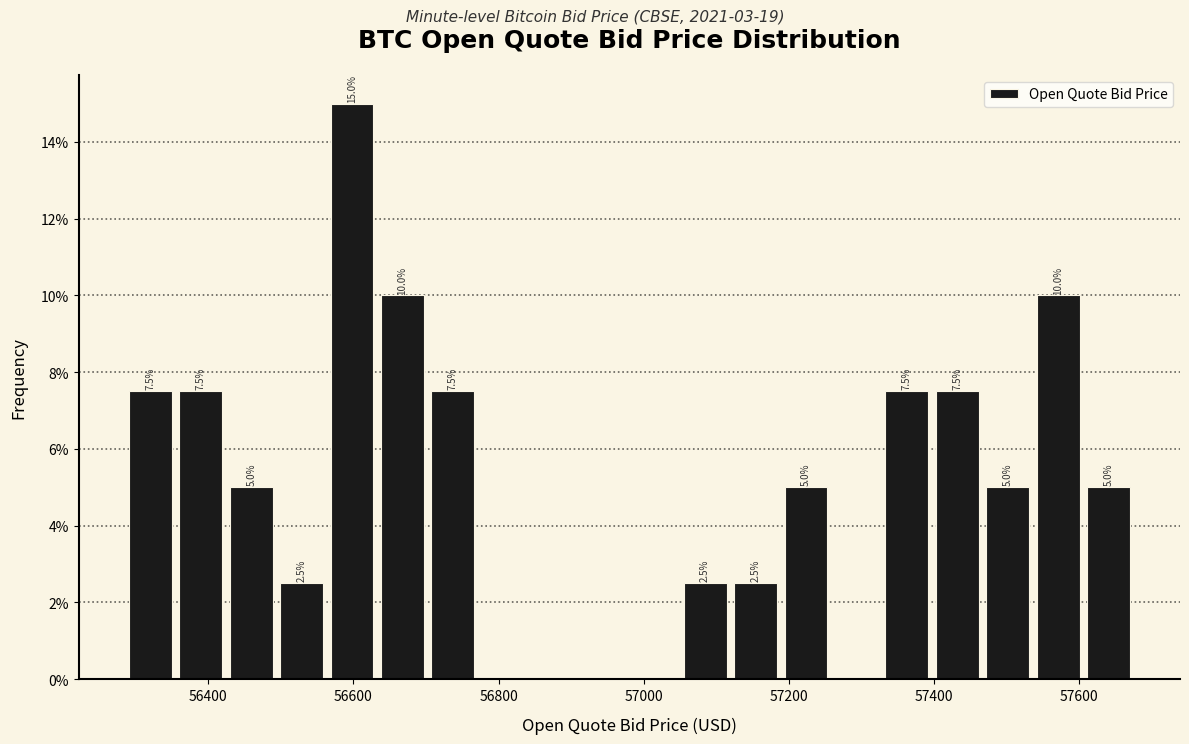

Around what value on the x-axis is the tallest bar? Give the approximate position of its centre, as read against the axis.

56600